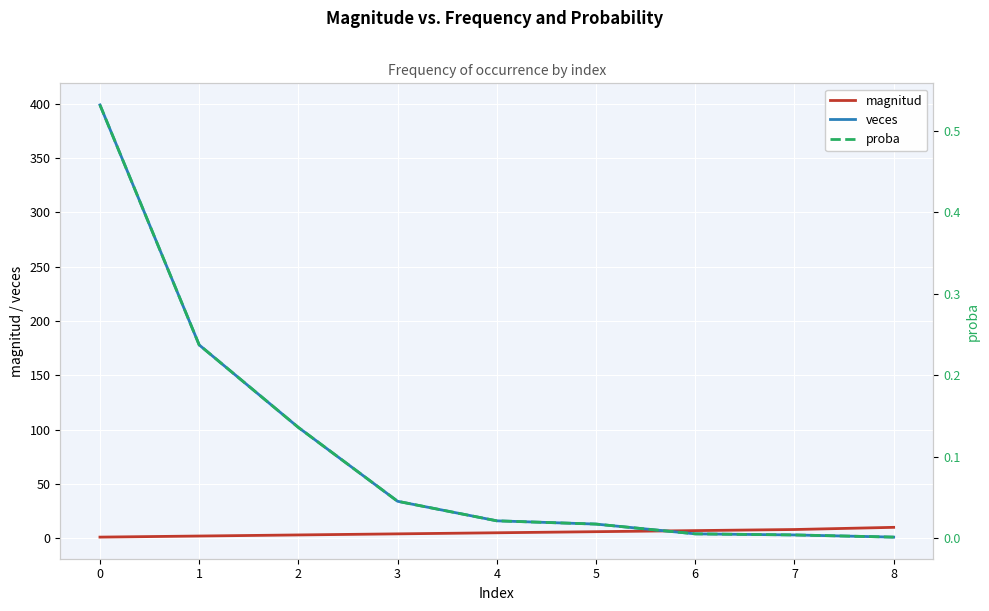

Does the chart display data point markers on the line(s)?

No